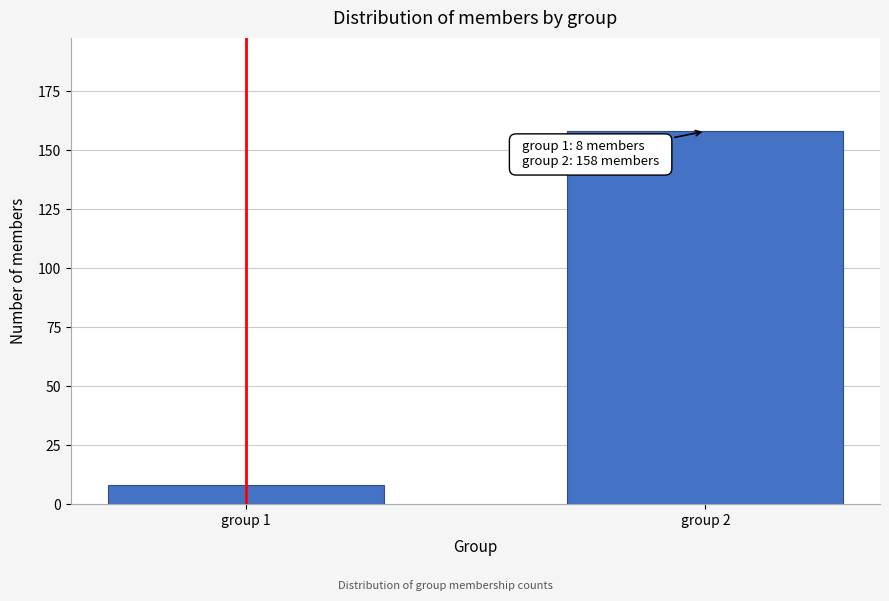

Reading right to left, transcribe all the data shown in this chart.

group 2=158	group 1=8